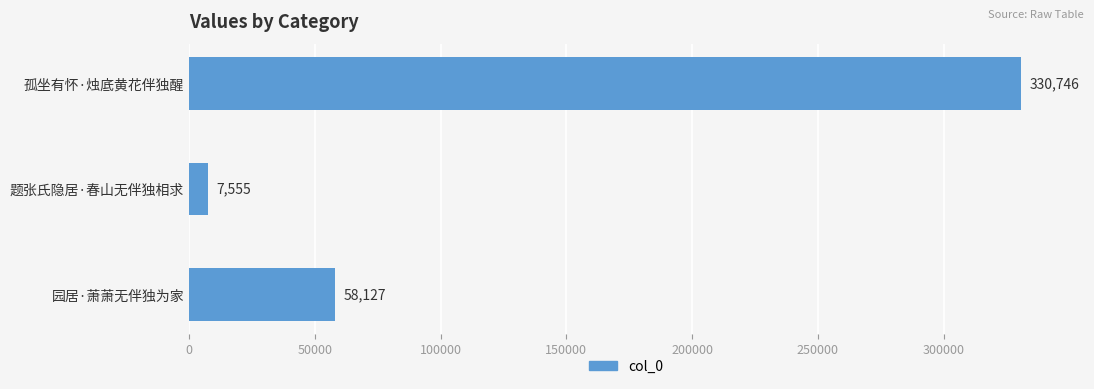

Are the bars grouped side by side (vs. stacked)?

No